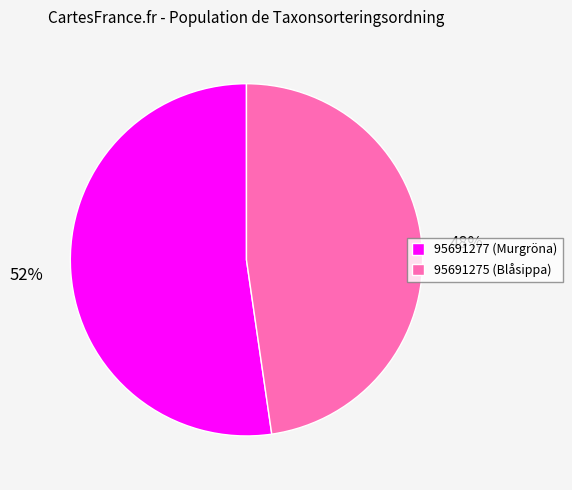

True or false: 95691275 accounts for 48% of the total.

True